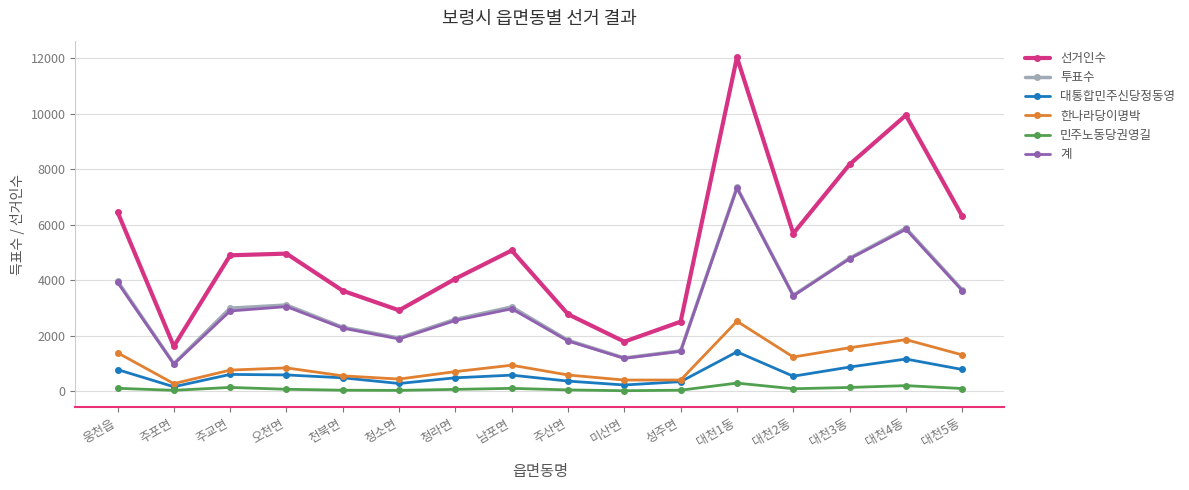

Where is the first local minimum for 투표수?

주포면